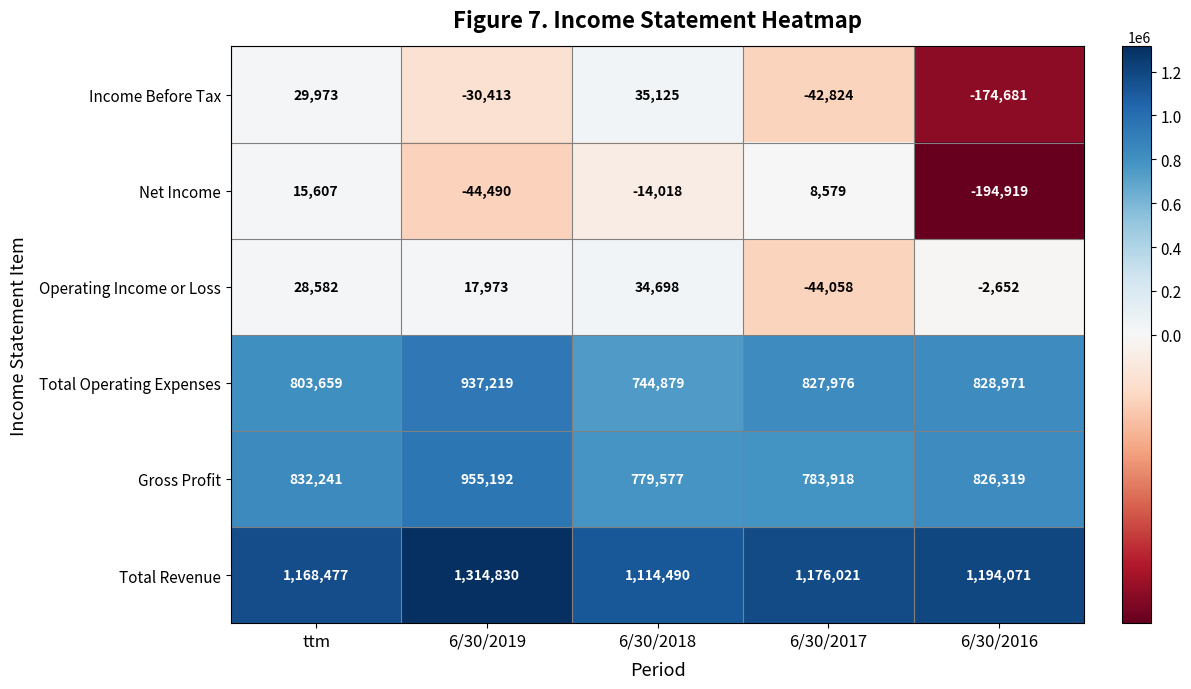

How many categories are shown in the chart?

5